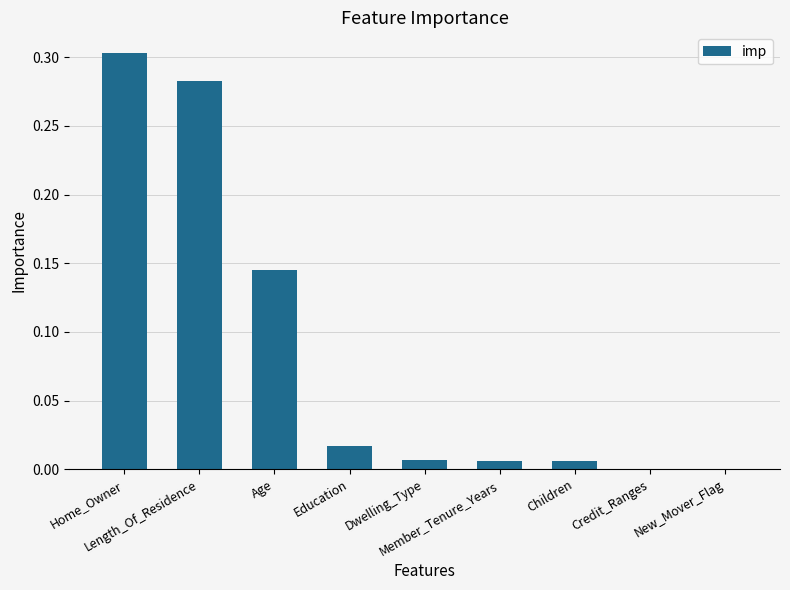

Which has a higher value, New_Mover_Flag or Dwelling_Type?

Dwelling_Type